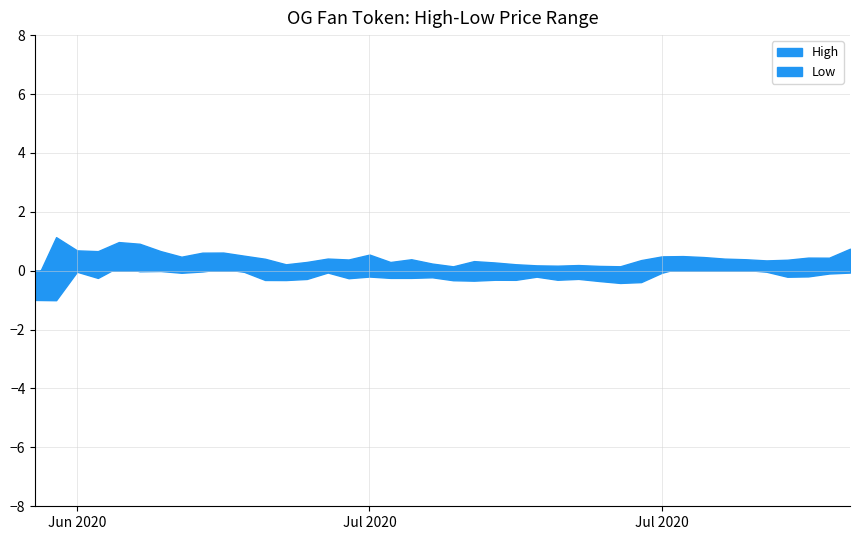

True or false: High has more than 2 points higher than both neighbors.

True